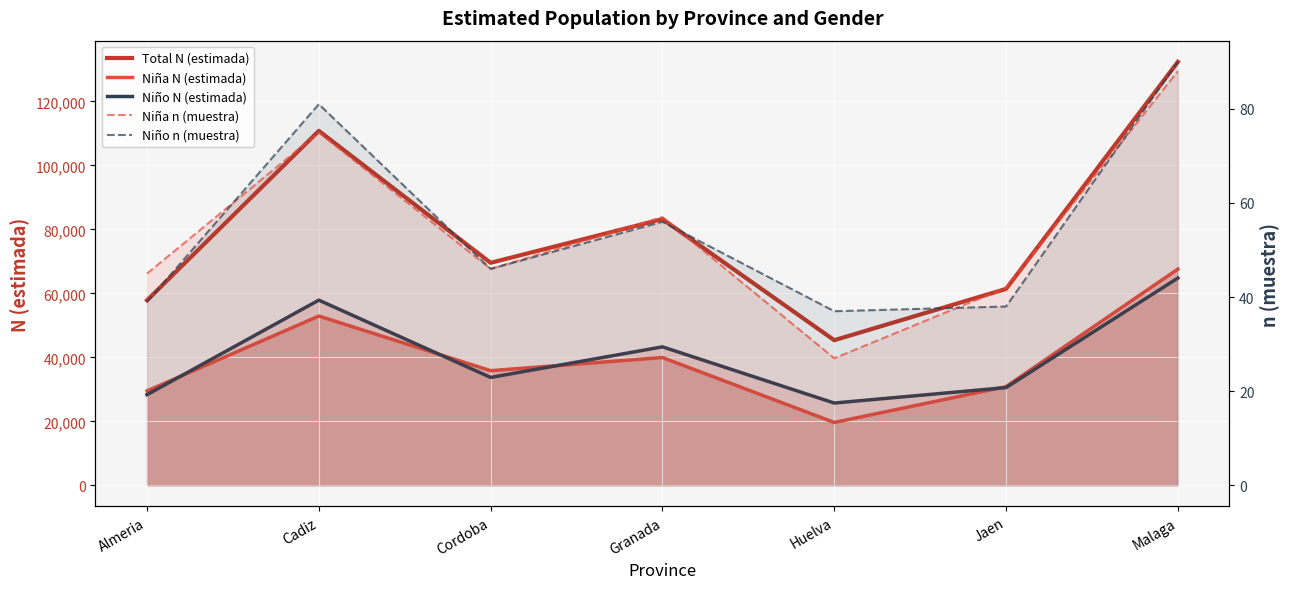

True or false: Niña n (muestra) and Niña N (estimada) intersect in this chart.

False